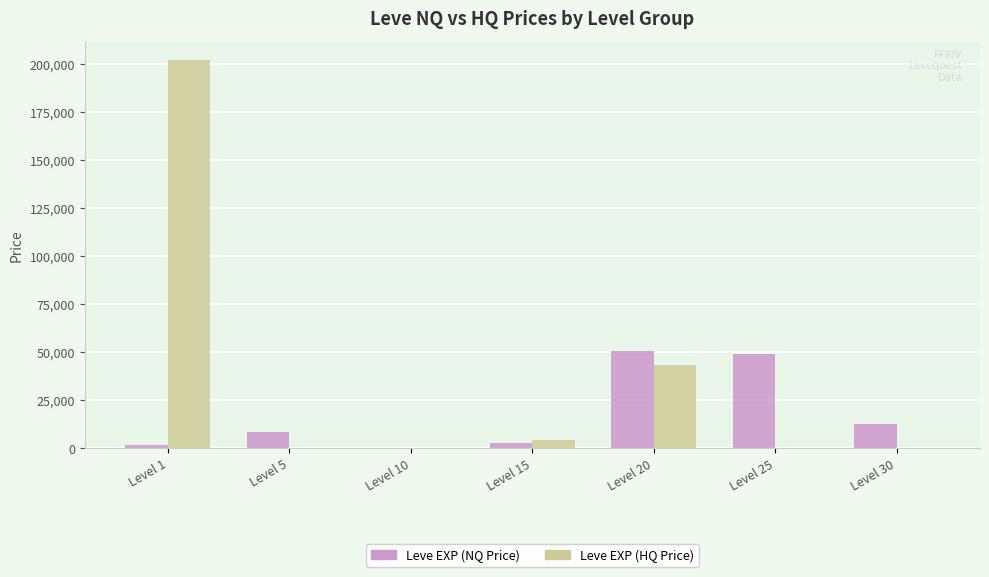

Which series has the largest total across all categories?

Leve EXP (HQ Price)